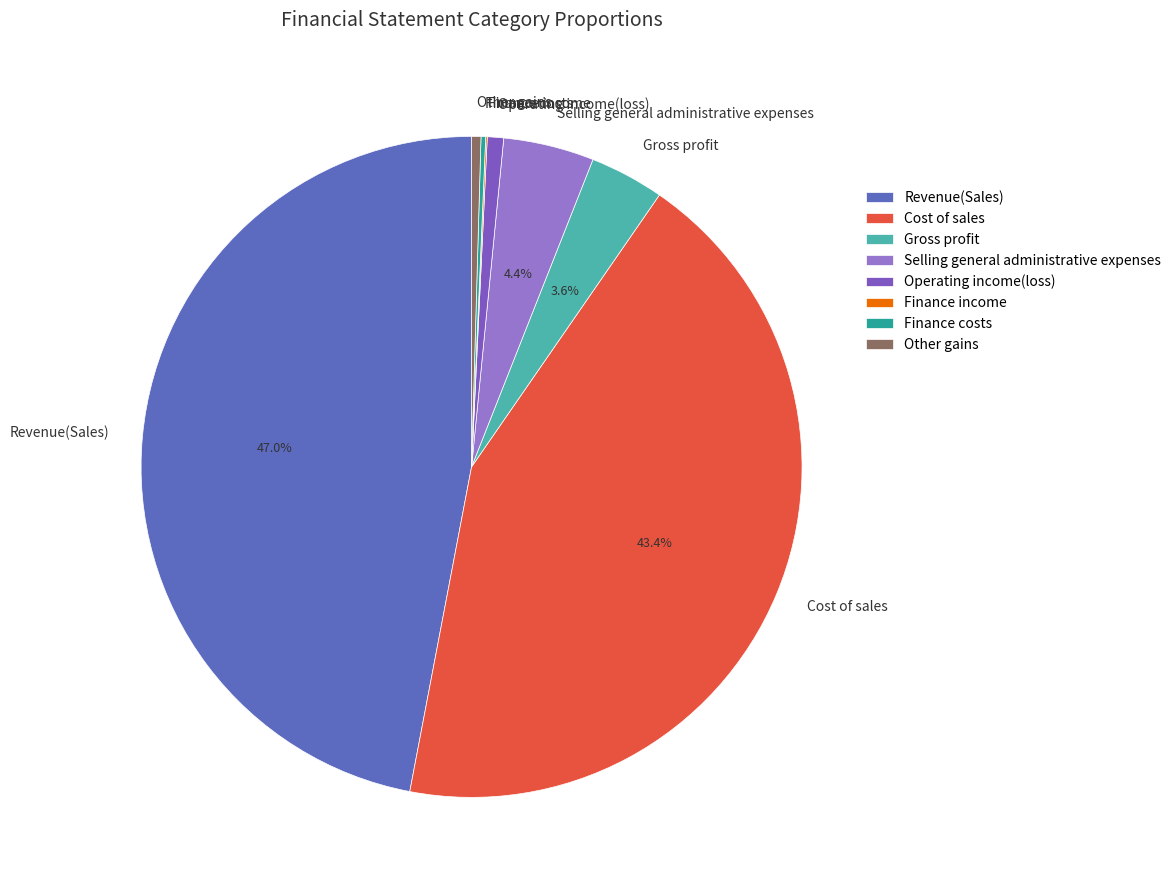

What percentage is the Revenue(Sales) slice, to the nearest percent?

47%